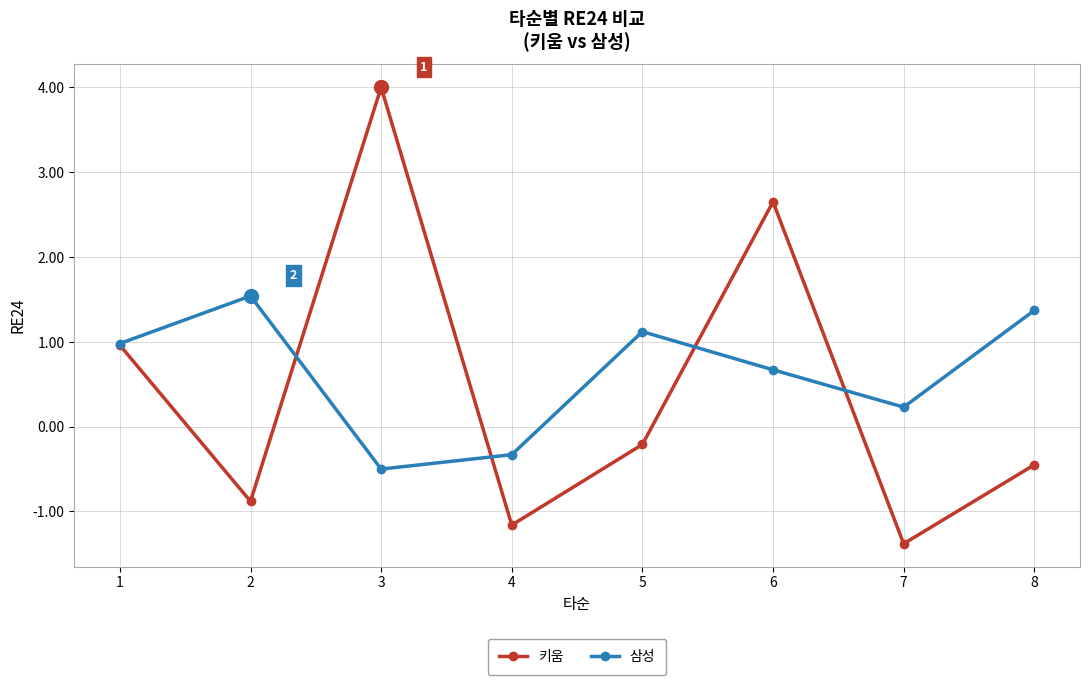

What is the value of the 키움 point at the 5th from the left?

-0.2